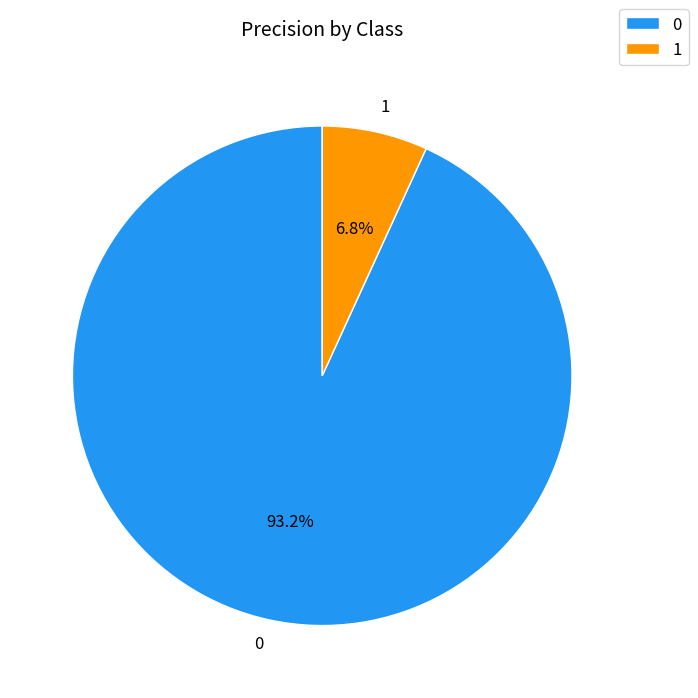

What percentage do 1 and 0 together represent?

100.0%